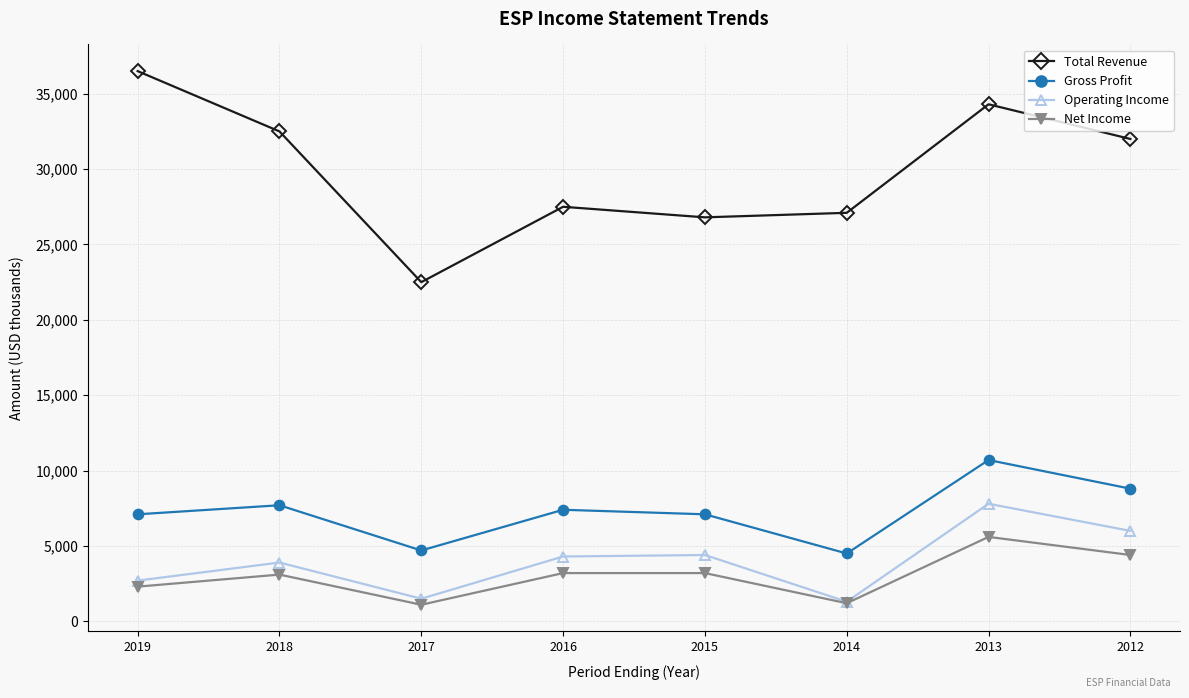

Which series has the largest total across all categories?

Total Revenue